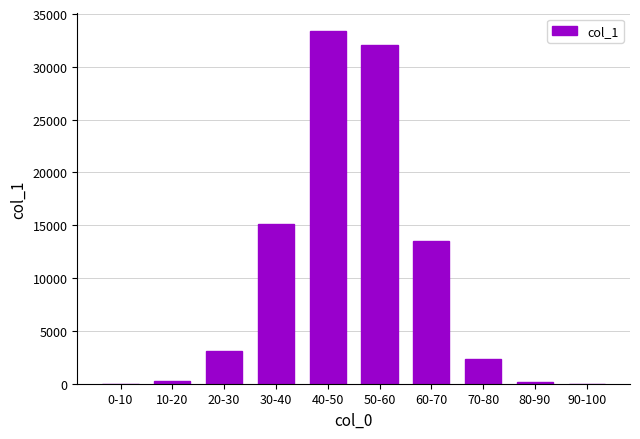

Which has a higher value, 80-90 or 40-50?

40-50